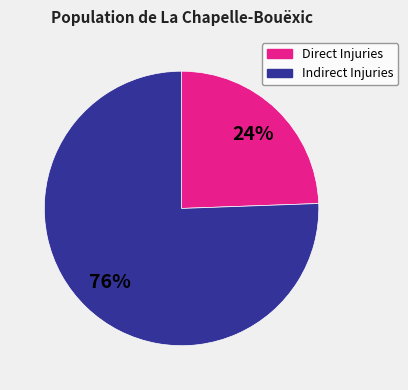

Count the number of slices in the pie.

2